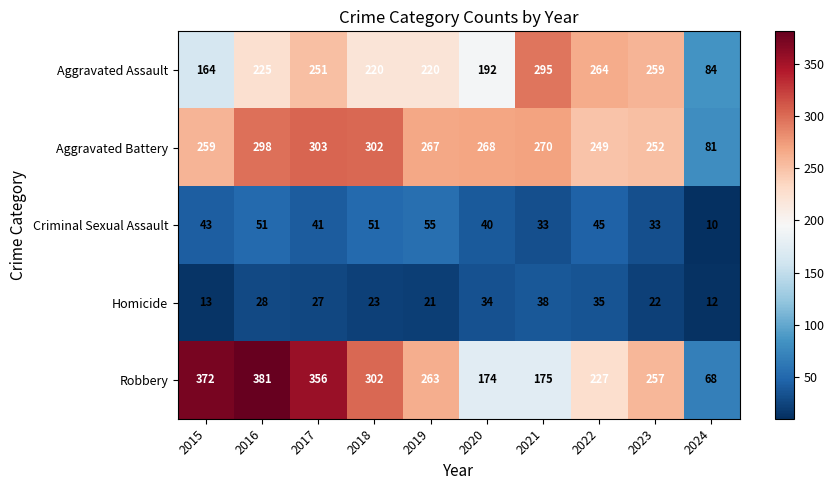

At which label does Aggravated Battery reach its minimum?

2024